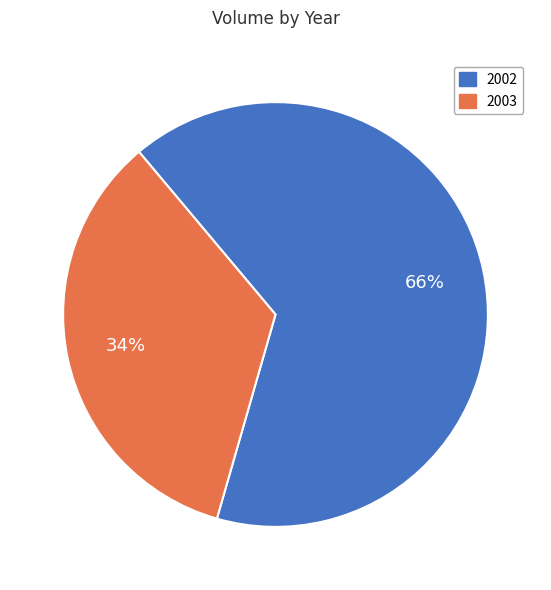

Does any single category account for the majority?

Yes